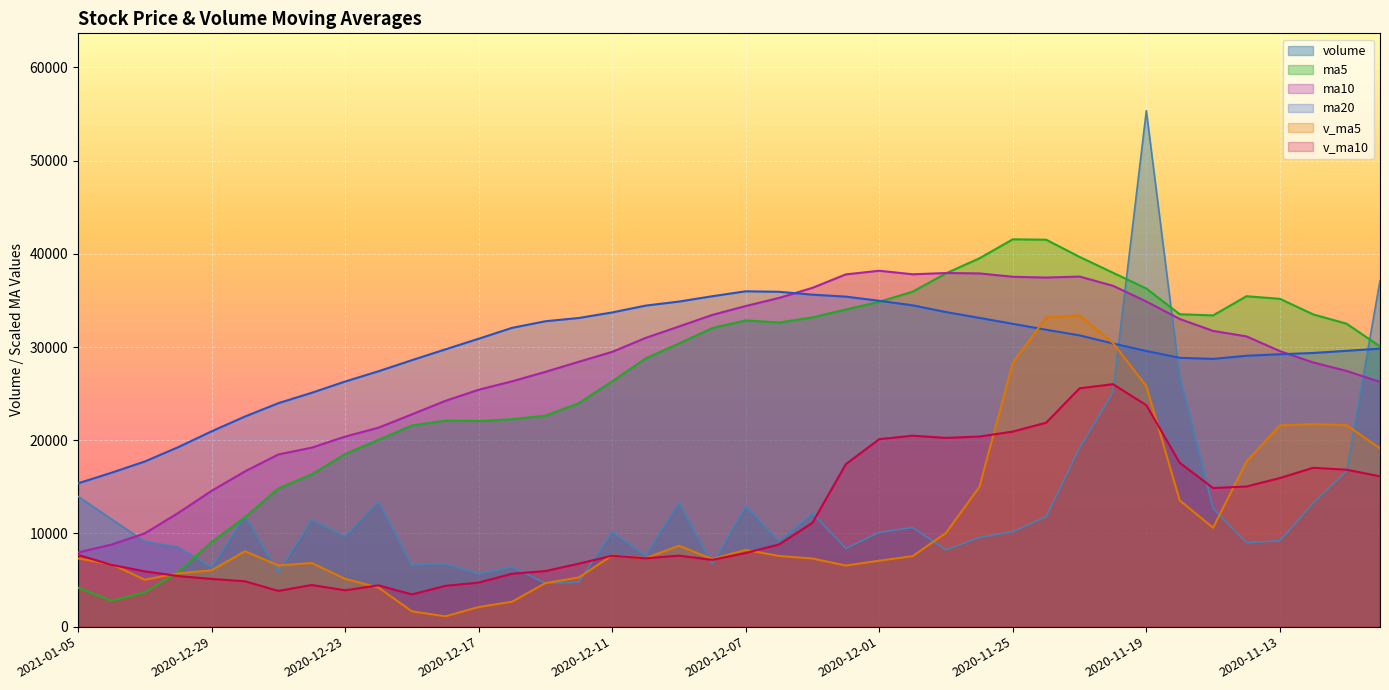

Which series has the widest spread of values?

volume